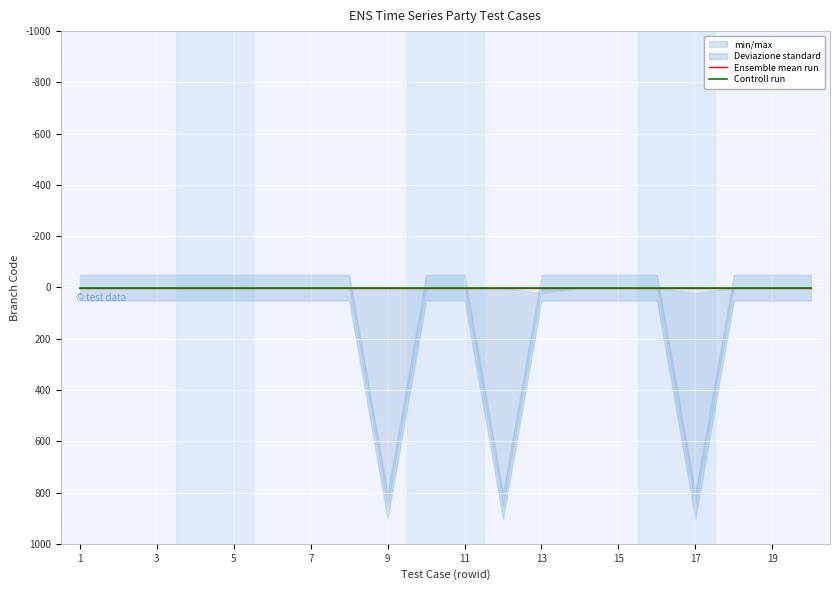

Between 10 and 6, which is larger?

10